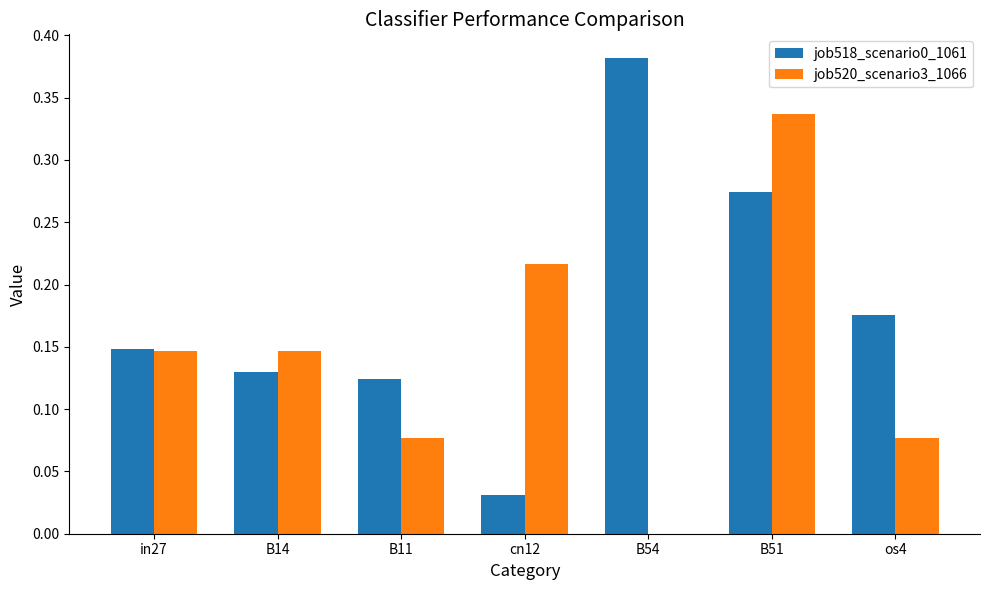

At which category is the sum across all series the highest?

B51